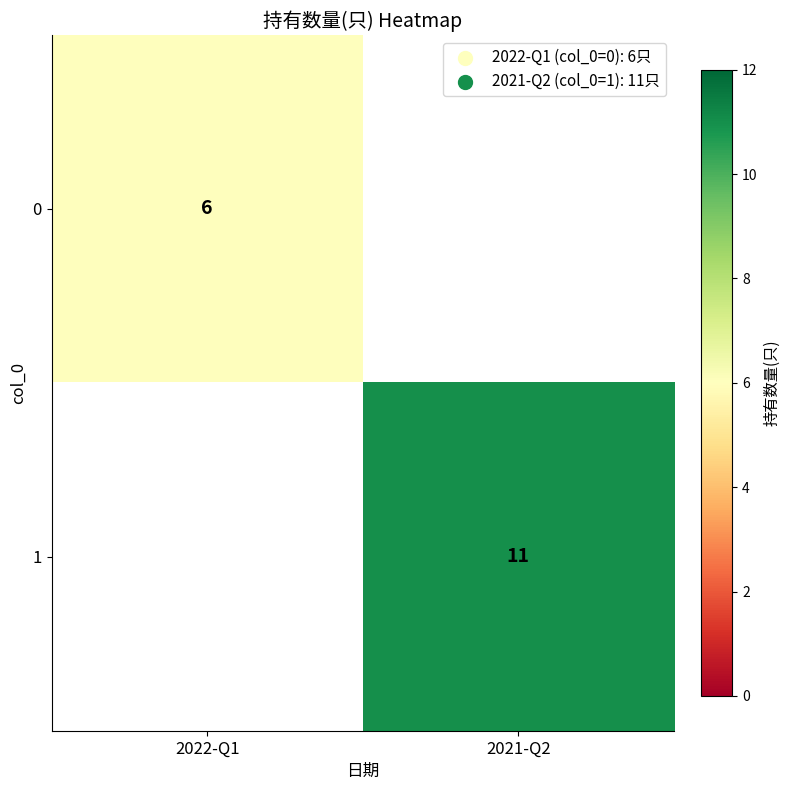

The 1 series shows 6.9 at 2021-Q2. True or false?

False